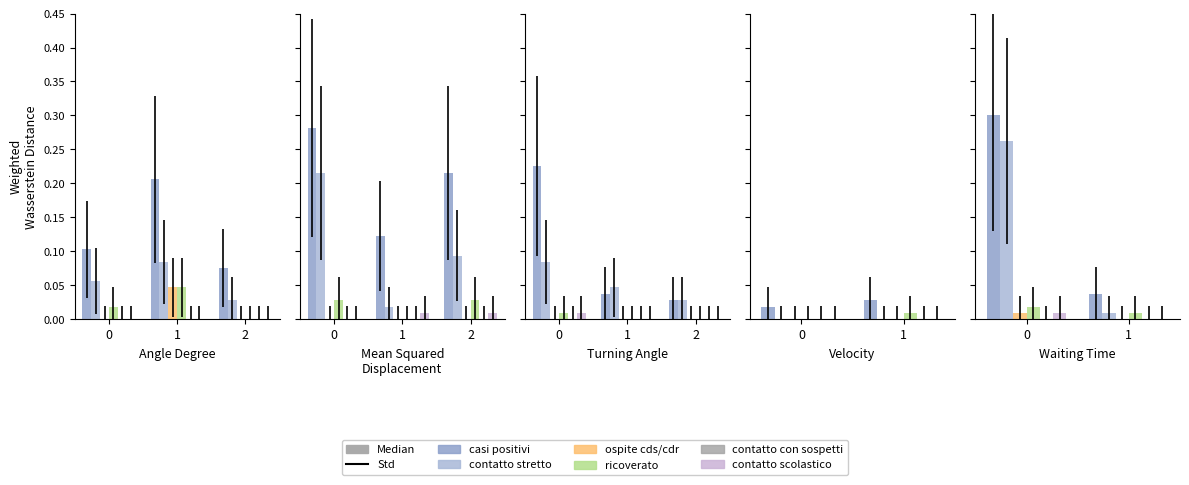

At how many categories does at least one series exceed 0?

2